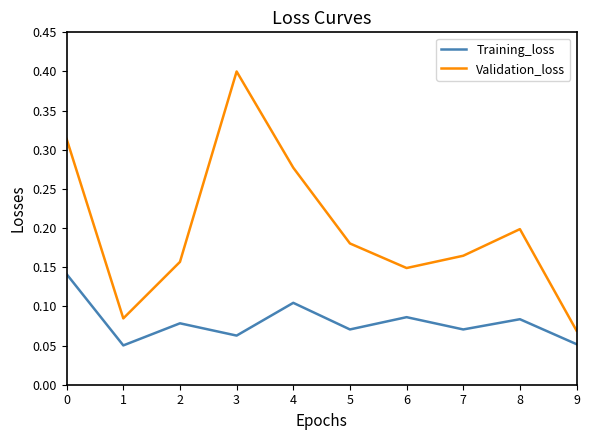

At how many categories does at least one series exceed 0?

10